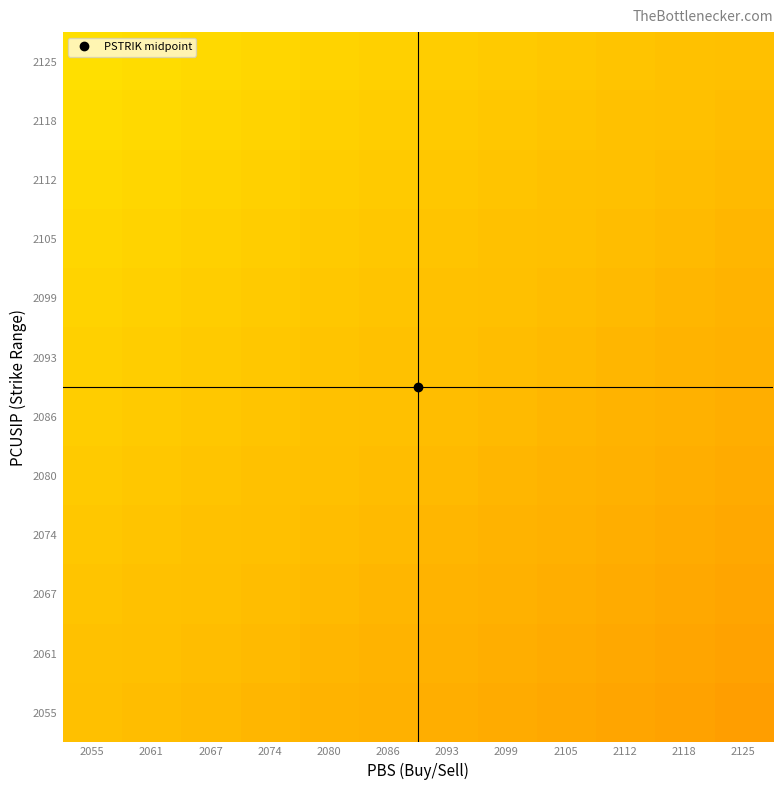

Count the number of categories in the chart.

12